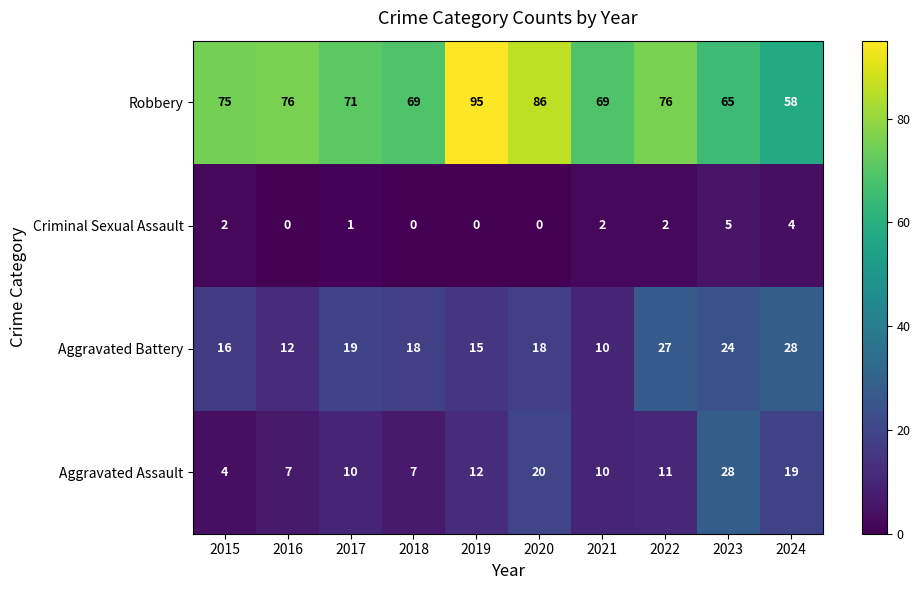

Read the Robbery value at 2023, to the nearest 5.

65